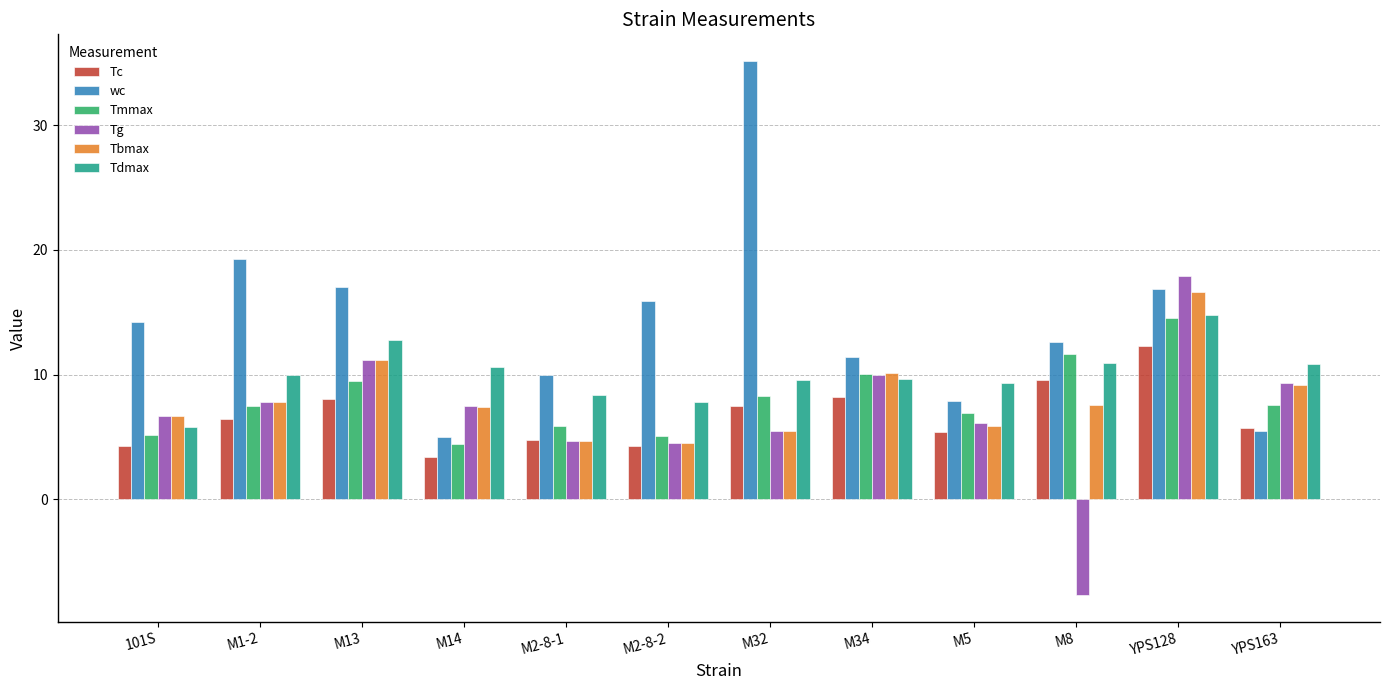

The wc series shows 7.3 at YPS163. True or false?

False